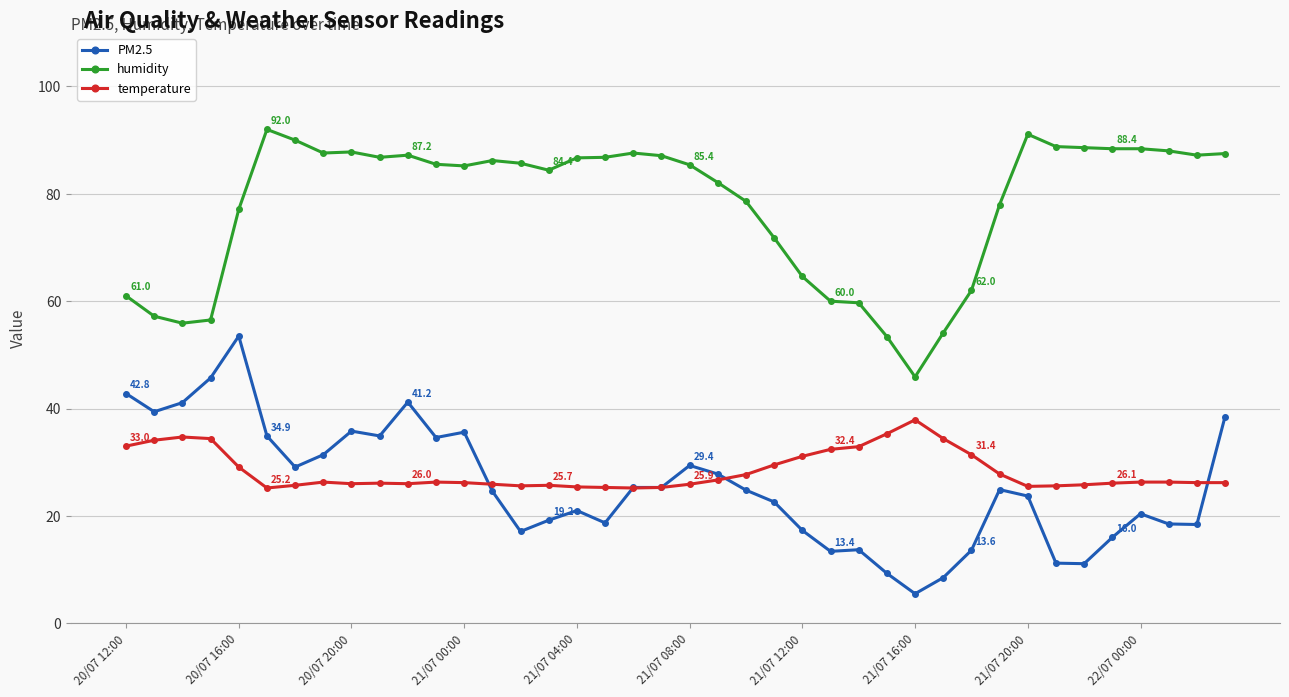

True or false: temperature and PM2.5 intersect in this chart.

True